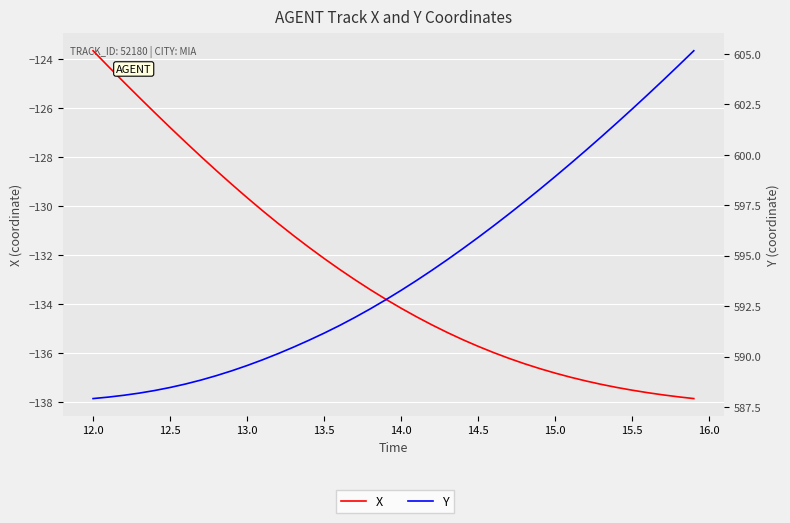

True or false: X and Y cross at least once.

False